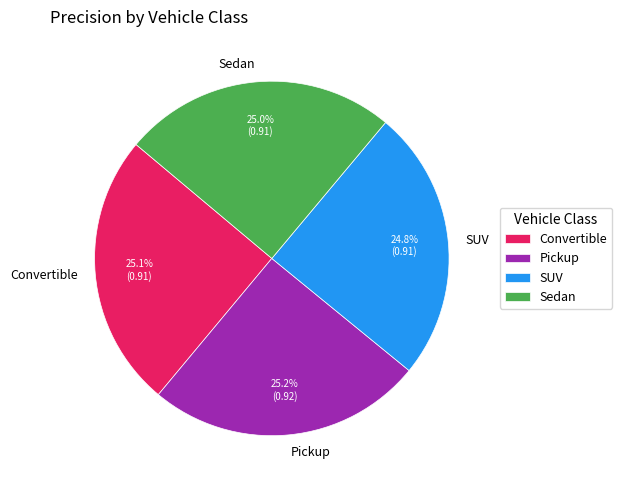

What is the total percentage of Pickup and Sedan?

50.1%